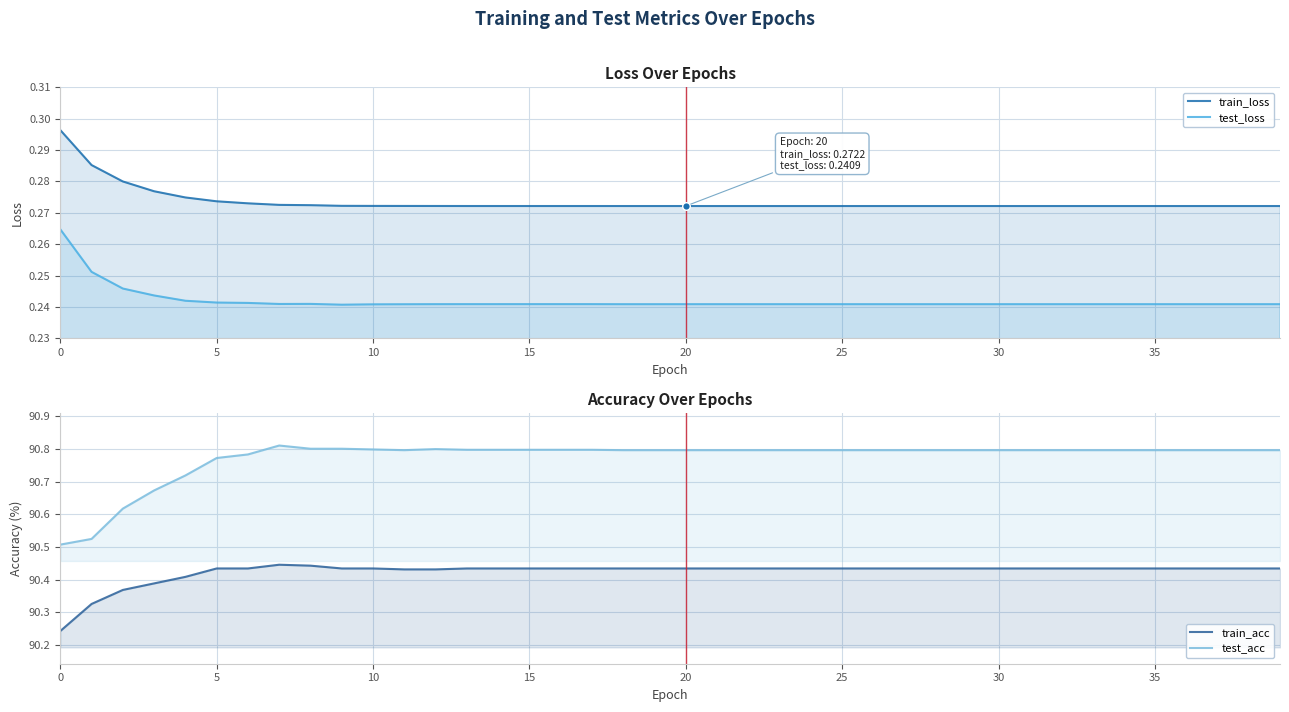

Which series reaches the maximum Y coordinate?

test_acc